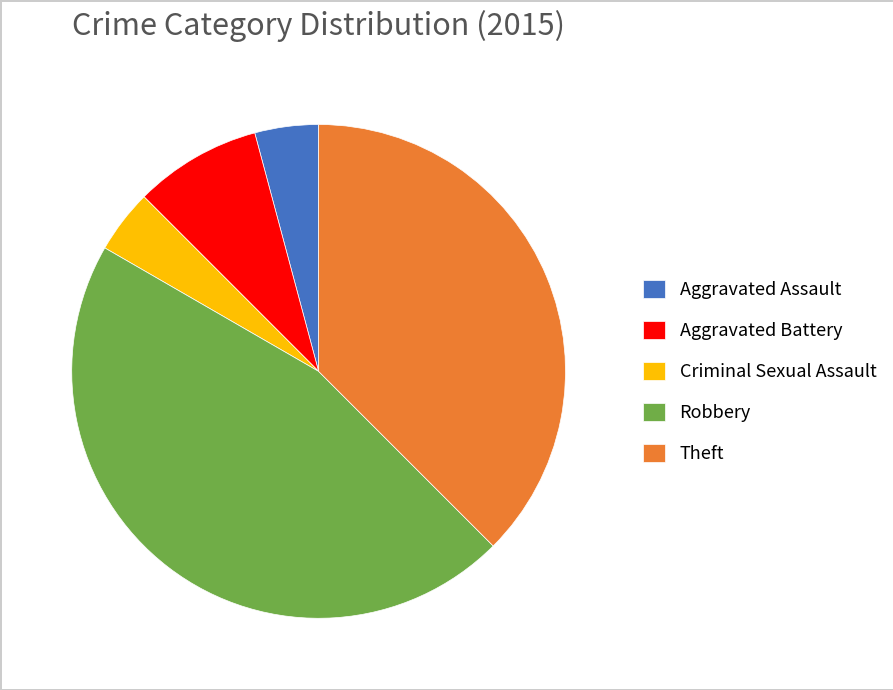

How many segments does this pie chart have?

5